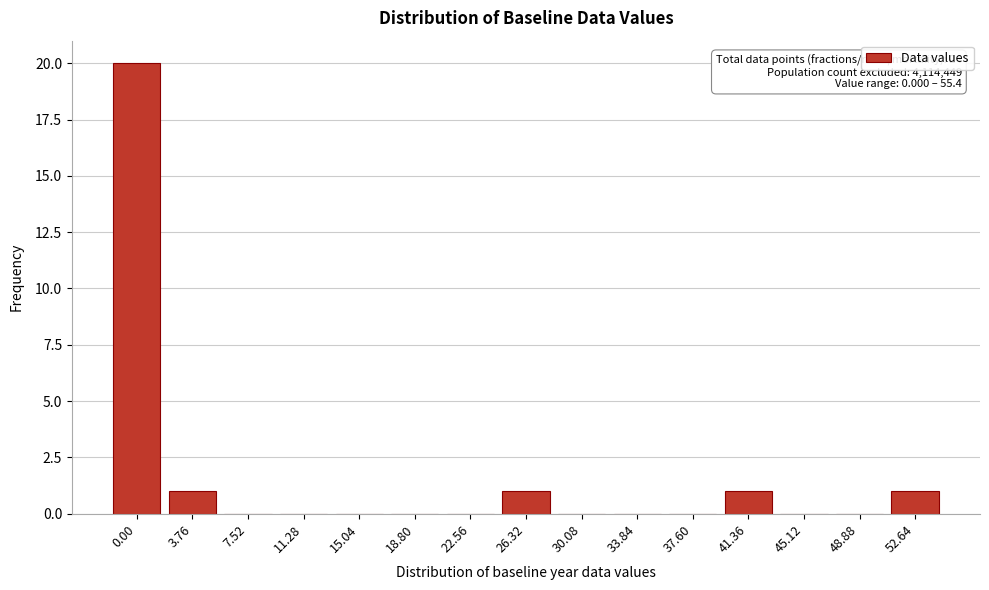

Reading left to right, transcribe all the data shown in this chart.

0.00=20	3.76=1	7.52=0	11.28=0	15.04=0	18.80=0	22.56=0	26.32=1	30.08=0	33.84=0	37.60=0	41.36=1	45.12=0	48.88=0	52.64=1